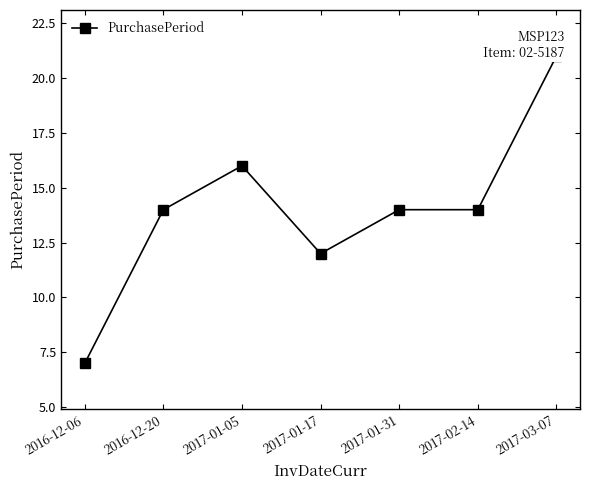

What is the difference between the maximum and minimum values?

14